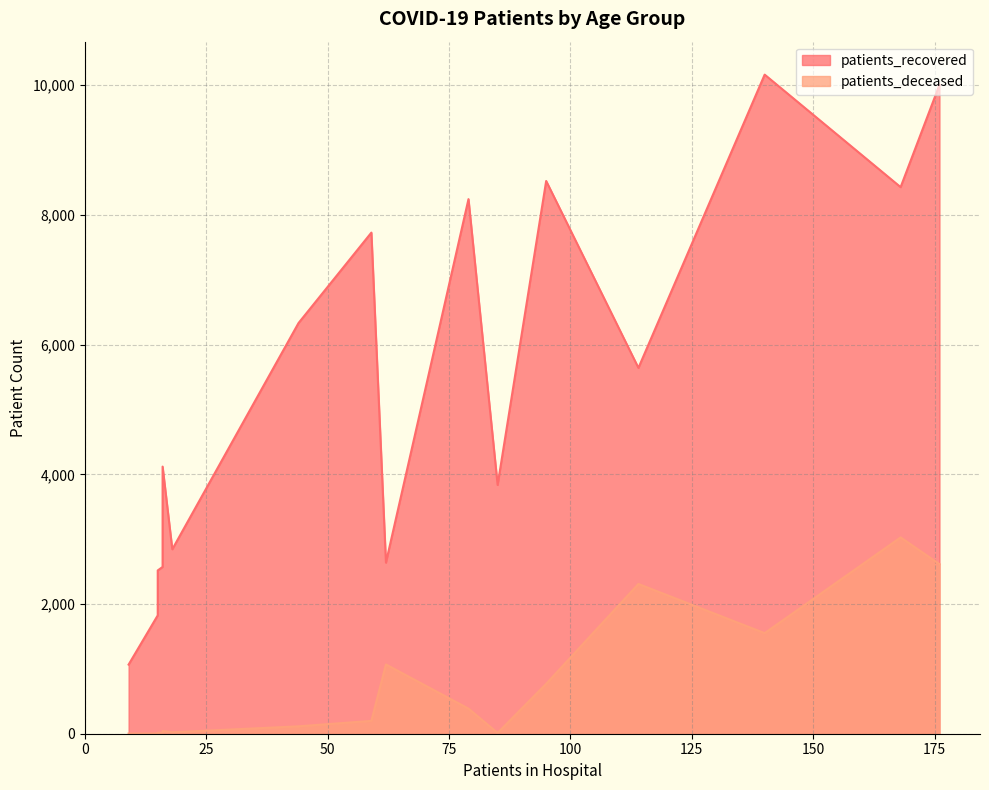

True or false: patients_deceased and patients_recovered intersect in this chart.

False